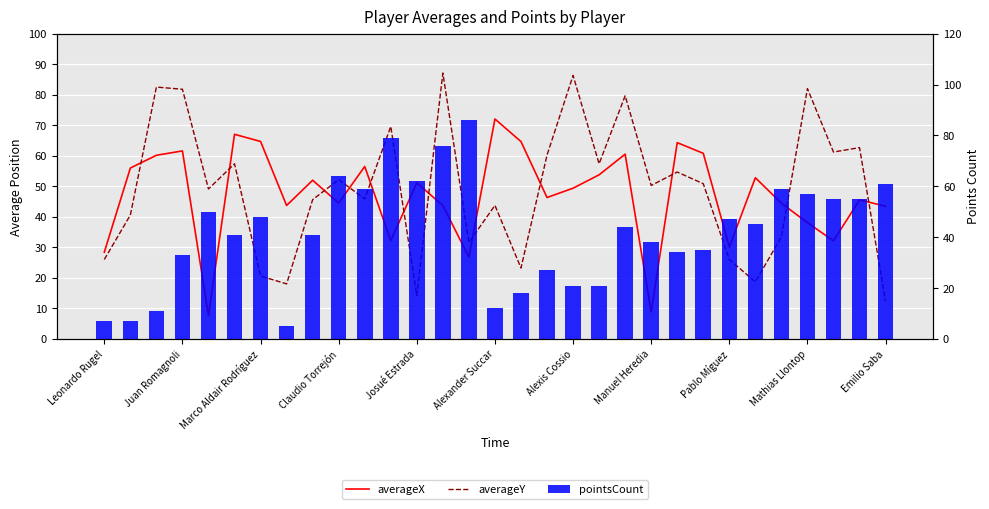

The value of averageX at 14 is 26.8. True or false?

True